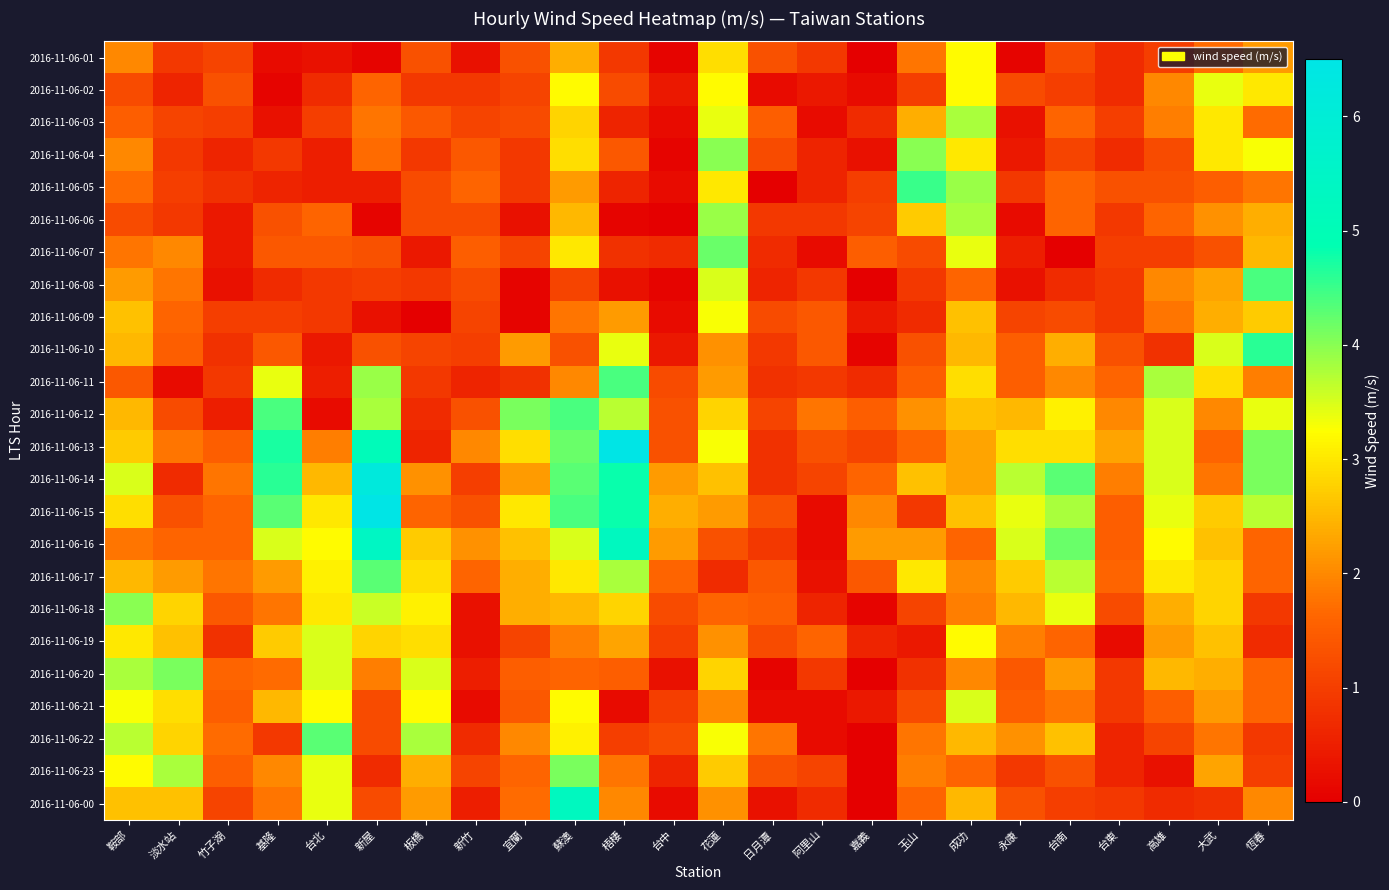

Reading left to right, transcribe all the data shown in this chart.

2016-11-06-01: 鞍部=2.0	淡水站=0.9	竹子湖=1.1	基隆=0.2	台北=0.3	新屋=0.1	板橋=1.3	新竹=0.3	宜蘭=1.3	蘇澳=2.4	梧棲=0.9	台中=0.1	花蓮=2.9	日月潭=1.3	阿里山=0.9	嘉義=0.0	玉山=1.8	成功=3.2	永康=0.1	台南=1.2	台東=0.7	高雄=1.0	大武=1.7	恆春=2.2
2016-11-06-02: 鞍部=1.2	淡水站=0.6	竹子湖=1.3	基隆=0.1	台北=0.7	新屋=1.6	板橋=0.9	新竹=0.9	宜蘭=1.1	蘇澳=3.2	梧棲=1.2	台中=0.4	花蓮=3.2	日月潭=0.2	阿里山=0.4	嘉義=0.2	玉山=1.0	成功=3.2	永康=1.2	台南=1.0	台東=0.7	高雄=2.0	大武=3.4	恆春=3.0
2016-11-06-03: 鞍部=1.5	淡水站=1.1	竹子湖=1.0	基隆=0.3	台北=1.0	新屋=1.8	板橋=1.4	新竹=1.1	宜蘭=1.2	蘇澳=2.8	梧棲=0.6	台中=0.2	花蓮=3.4	日月潭=1.5	阿里山=0.2	嘉義=0.7	玉山=2.4	成功=3.8	永康=0.3	台南=1.6	台東=1.0	高雄=1.9	大武=3.0	恆春=1.7
2016-11-06-04: 鞍部=2.0	淡水站=0.9	竹子湖=0.6	基隆=0.9	台北=0.5	新屋=1.7	板橋=0.9	新竹=1.4	宜蘭=0.9	蘇澳=2.9	梧棲=1.4	台中=0.1	花蓮=4.0	日月潭=1.2	阿里山=0.6	嘉義=0.3	玉山=4.0	成功=3.0	永康=0.4	台南=1.1	台東=0.7	高雄=1.2	大武=3.0	恆春=3.3
2016-11-06-05: 鞍部=1.7	淡水站=1.0	竹子湖=0.8	基隆=0.6	台北=0.5	新屋=0.5	板橋=1.2	新竹=1.6	宜蘭=0.9	蘇澳=2.2	梧棲=0.6	台中=0.2	花蓮=3.0	日月潭=0.0	阿里山=0.6	嘉義=1.0	玉山=4.5	成功=3.9	永康=0.9	台南=1.6	台東=1.3	高雄=1.3	大武=1.5	恆春=1.8
2016-11-06-06: 鞍部=1.2	淡水站=0.9	竹子湖=0.4	基隆=1.3	台北=1.6	新屋=0.1	板橋=1.2	新竹=1.2	宜蘭=0.3	蘇澳=2.5	梧棲=0.1	台中=0.0	花蓮=3.9	日月潭=0.9	阿里山=0.9	嘉義=1.1	玉山=2.7	成功=3.8	永康=0.2	台南=1.6	台東=0.9	高雄=1.6	大武=2.1	恆春=2.4
2016-11-06-07: 鞍部=1.8	淡水站=2.0	竹子湖=0.4	基隆=1.4	台北=1.4	新屋=1.3	板橋=0.4	新竹=1.5	宜蘭=1.1	蘇澳=3.0	梧棲=0.8	台中=0.7	花蓮=4.2	日月潭=0.7	阿里山=0.2	嘉義=1.5	玉山=1.2	成功=3.4	永康=0.5	台南=0.0	台東=1.0	高雄=1.0	大武=1.3	恆春=2.5
2016-11-06-08: 鞍部=2.2	淡水站=1.8	竹子湖=0.3	基隆=0.7	台北=0.9	新屋=1.0	板橋=0.9	新竹=1.2	宜蘭=0.1	蘇澳=1.1	梧棲=0.3	台中=0.1	花蓮=3.5	日月潭=0.6	阿里山=0.9	嘉義=0.0	玉山=0.9	成功=1.6	永康=0.3	台南=0.7	台東=0.9	高雄=2.0	大武=2.3	恆春=4.4
2016-11-06-09: 鞍部=2.6	淡水站=1.6	竹子湖=1.0	基隆=1.0	台北=0.9	新屋=0.3	板橋=0.0	新竹=1.1	宜蘭=0.1	蘇澳=1.8	梧棲=2.2	台中=0.2	花蓮=3.3	日月潭=1.2	阿里山=1.4	嘉義=0.4	玉山=0.7	成功=2.6	永康=1.1	台南=1.2	台東=0.9	高雄=1.8	大武=2.4	恆春=2.7
2016-11-06-10: 鞍部=2.5	淡水站=1.5	竹子湖=0.8	基隆=1.4	台北=0.4	新屋=1.3	板橋=1.1	新竹=1.0	宜蘭=2.2	蘇澳=1.3	梧棲=3.4	台中=0.4	花蓮=2.1	日月潭=0.9	阿里山=1.4	嘉義=0.1	玉山=1.3	成功=2.5	永康=1.5	台南=2.4	台東=1.3	高雄=0.8	大武=3.5	恆春=4.6
2016-11-06-11: 鞍部=1.4	淡水站=0.2	竹子湖=0.9	基隆=3.4	台北=0.5	新屋=3.9	板橋=0.9	新竹=0.6	宜蘭=0.8	蘇澳=2.0	梧棲=4.4	台中=1.2	花蓮=2.2	日月潭=0.8	阿里山=0.9	嘉義=0.7	玉山=1.5	成功=2.9	永康=1.5	台南=2.0	台東=1.6	高雄=3.8	大武=2.9	恆春=1.9
2016-11-06-12: 鞍部=2.5	淡水站=1.2	竹子湖=0.5	基隆=4.4	台北=0.2	新屋=3.8	板橋=0.7	新竹=1.3	宜蘭=4.1	蘇澳=4.4	梧棲=3.7	台中=1.3	花蓮=2.8	日月潭=1.1	阿里山=1.8	嘉義=1.5	玉山=2.1	成功=2.6	永康=2.5	台南=3.1	台東=2.0	高雄=3.5	大武=2.0	恆春=3.4
2016-11-06-13: 鞍部=2.7	淡水站=1.8	竹子湖=1.5	基隆=4.7	台北=1.9	新屋=5.1	板橋=0.6	新竹=2.0	宜蘭=2.9	蘇澳=4.2	梧棲=6.5	台中=1.3	花蓮=3.3	日月潭=0.8	阿里山=1.3	嘉義=1.1	玉山=1.6	成功=2.3	永康=2.9	台南=2.9	台東=2.3	高雄=3.5	大武=1.6	恆春=4.1
2016-11-06-14: 鞍部=3.5	淡水站=0.7	竹子湖=1.8	基隆=4.6	台北=2.5	新屋=6.2	板橋=2.1	新竹=1.0	宜蘭=2.2	蘇澳=4.3	梧棲=4.8	台中=2.2	花蓮=2.6	日月潭=0.8	阿里山=1.1	嘉義=1.6	玉山=2.6	成功=2.3	永康=3.7	台南=4.3	台東=1.9	高雄=3.5	大武=1.8	恆春=4.1
2016-11-06-15: 鞍部=2.9	淡水站=1.3	竹子湖=1.6	基隆=4.3	台北=3.0	新屋=6.5	板橋=1.6	新竹=1.3	宜蘭=3.0	蘇澳=4.4	梧棲=4.8	台中=2.4	花蓮=2.2	日月潭=1.3	阿里山=0.2	嘉義=2.0	玉山=0.9	成功=2.6	永康=3.4	台南=3.8	台東=1.5	高雄=3.4	大武=2.7	恆春=3.7
2016-11-06-16: 鞍部=1.8	淡水站=1.6	竹子湖=1.6	基隆=3.5	台北=3.2	新屋=5.4	板橋=2.7	新竹=2.1	宜蘭=2.6	蘇澳=3.5	梧棲=5.3	台中=2.2	花蓮=1.3	日月潭=0.9	阿里山=0.2	嘉義=2.2	玉山=2.2	成功=1.6	永康=3.5	台南=4.2	台東=1.5	高雄=3.2	大武=2.6	恆春=1.6
2016-11-06-17: 鞍部=2.5	淡水站=2.2	竹子湖=1.8	基隆=2.2	台北=3.1	新屋=4.3	板橋=2.9	新竹=1.6	宜蘭=2.4	蘇澳=3.0	梧棲=3.8	台中=1.6	花蓮=0.7	日月潭=1.4	阿里山=0.3	嘉義=1.4	玉山=3.0	成功=2.0	永康=2.7	台南=3.7	台東=1.6	高雄=3.0	大武=2.8	恆春=1.6
2016-11-06-18: 鞍部=4.0	淡水站=2.8	竹子湖=1.4	基隆=1.8	台北=3.0	新屋=3.6	板橋=3.1	新竹=0.3	宜蘭=2.4	蘇澳=2.5	梧棲=2.8	台中=1.2	花蓮=1.6	日月潭=1.5	阿里山=0.6	嘉義=0.1	玉山=1.1	成功=1.9	永康=2.5	台南=3.4	台東=1.2	高雄=2.4	大武=2.8	恆春=0.9
2016-11-06-19: 鞍部=3.0	淡水站=2.6	竹子湖=0.8	基隆=2.7	台北=3.5	新屋=2.8	板橋=2.9	新竹=0.3	宜蘭=1.1	蘇澳=1.9	梧棲=2.3	台中=1.0	花蓮=2.1	日月潭=1.2	阿里山=1.6	嘉義=0.6	玉山=0.4	成功=3.2	永康=1.9	台南=1.6	台東=0.2	高雄=2.2	大武=2.6	恆春=0.7
2016-11-06-20: 鞍部=3.8	淡水站=4.1	竹子湖=1.6	基隆=1.7	台北=3.5	新屋=1.9	板橋=3.5	新竹=0.5	宜蘭=1.5	蘇澳=1.6	梧棲=1.5	台中=0.3	花蓮=2.8	日月潭=0.1	阿里山=0.9	嘉義=0.0	玉山=0.8	成功=2.0	永康=1.4	台南=2.2	台東=0.9	高雄=2.5	大武=2.4	恆春=1.6
2016-11-06-21: 鞍部=3.3	淡水站=2.9	竹子湖=1.5	基隆=2.5	台北=3.2	新屋=1.2	板橋=3.2	新竹=0.2	宜蘭=1.4	蘇澳=3.2	梧棲=0.2	台中=1.0	花蓮=2.0	日月潭=0.2	阿里山=0.2	嘉義=0.4	玉山=1.2	成功=3.5	永康=1.5	台南=1.8	台東=0.9	高雄=1.5	大武=2.2	恆春=1.6
2016-11-06-22: 鞍部=3.7	淡水站=2.8	竹子湖=1.7	基隆=0.9	台北=4.3	新屋=1.2	板橋=3.8	新竹=0.7	宜蘭=2.0	蘇澳=3.1	梧棲=1.0	台中=1.2	花蓮=3.3	日月潭=1.8	阿里山=0.2	嘉義=0.0	玉山=1.8	成功=2.5	永康=2.1	台南=2.6	台東=0.6	高雄=1.1	大武=1.8	恆春=0.9
2016-11-06-23: 鞍部=3.2	淡水站=3.8	竹子湖=1.5	基隆=2.0	台北=3.4	新屋=0.7	板橋=2.4	新竹=1.1	宜蘭=1.6	蘇澳=4.1	梧棲=1.8	台中=0.6	花蓮=2.7	日月潭=1.3	阿里山=1.1	嘉義=0.0	玉山=1.9	成功=1.6	永康=0.9	台南=1.3	台東=0.6	高雄=0.3	大武=2.3	恆春=1.0
2016-11-06-00: 鞍部=2.6	淡水站=2.6	竹子湖=1.1	基隆=1.8	台北=3.4	新屋=1.2	板橋=2.2	新竹=0.5	宜蘭=1.7	蘇澳=5.3	梧棲=2.0	台中=0.2	花蓮=2.1	日月潭=0.3	阿里山=0.7	嘉義=0.0	玉山=1.6	成功=2.5	永康=1.3	台南=1.0	台東=0.9	高雄=0.7	大武=0.8	恆春=2.0